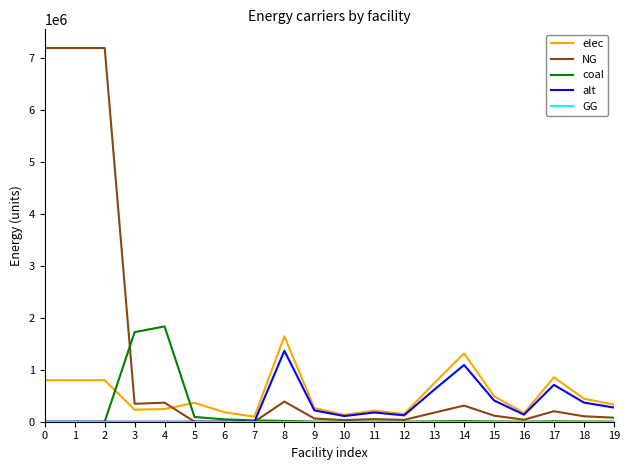

Does the chart have visible grid lines?

No